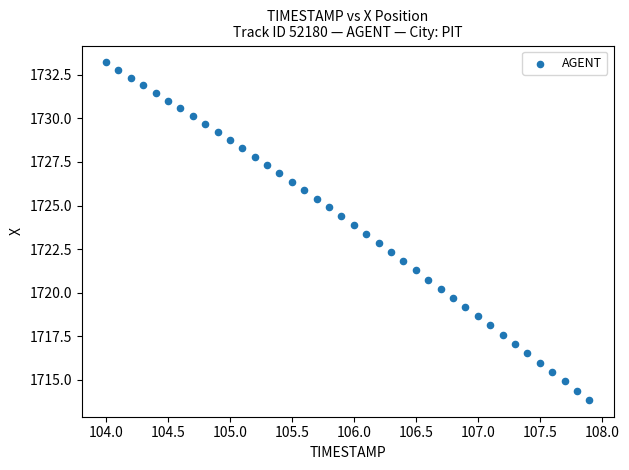

What is the range of Y values (max minus min)?

19.4